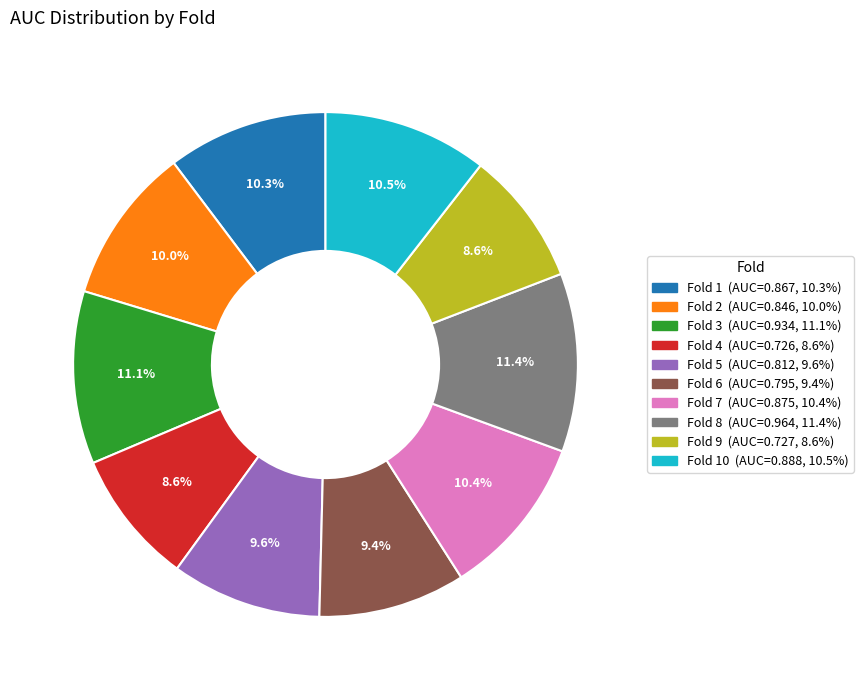

Is there a majority slice in this chart?

No